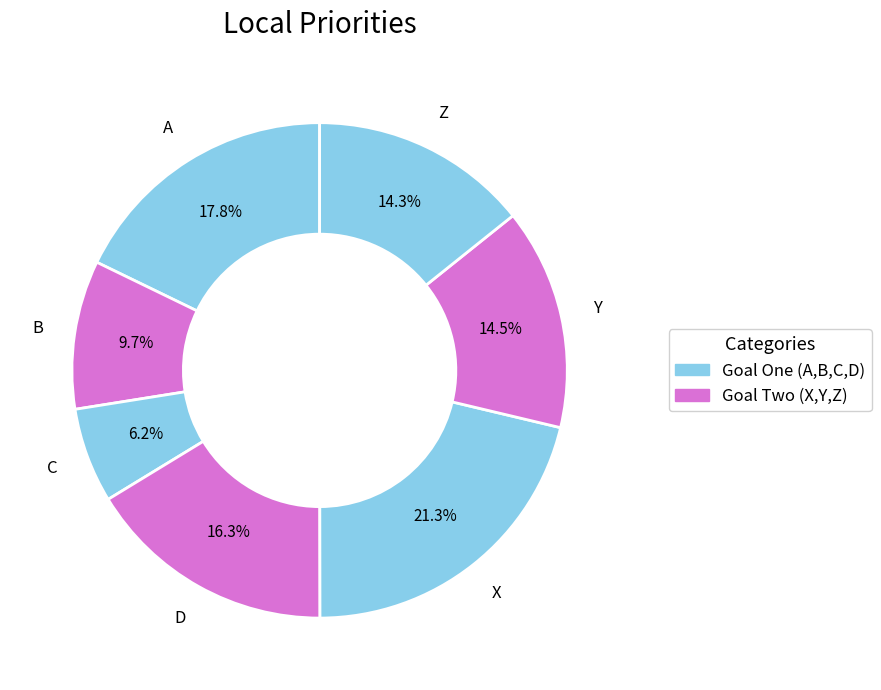

Which category has the biggest portion of the pie?

X